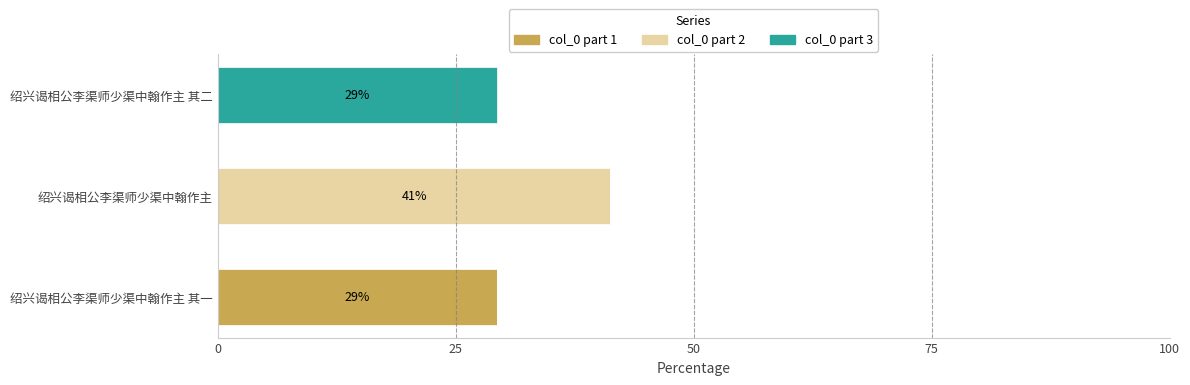

What is the average value of the col_0 part 1 series?

9.8